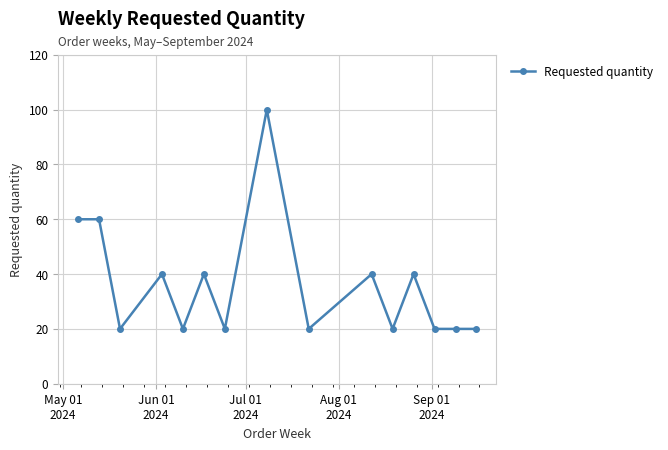

What is the average value?

36